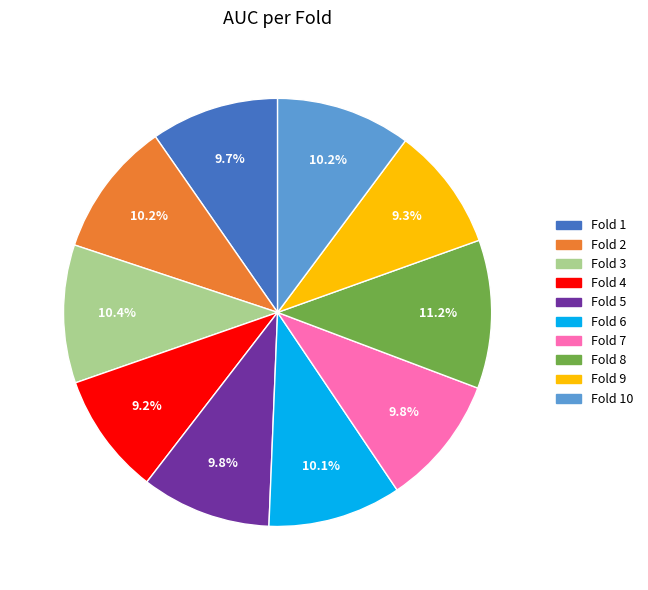

Count the number of slices in the pie.

10